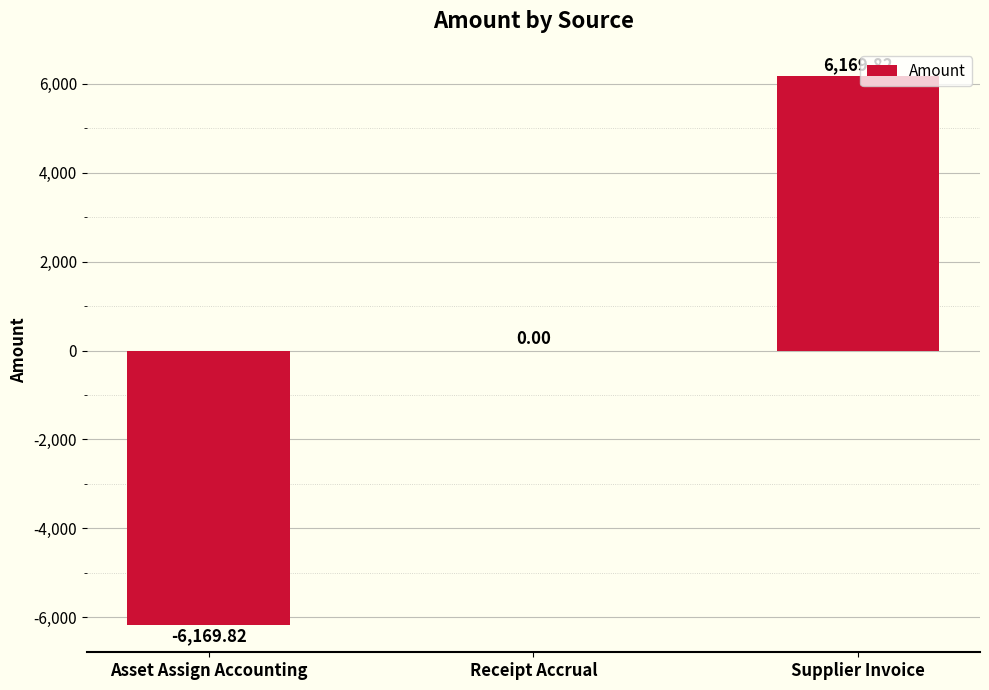

Where is the data nearest to the value 0?

Receipt Accrual